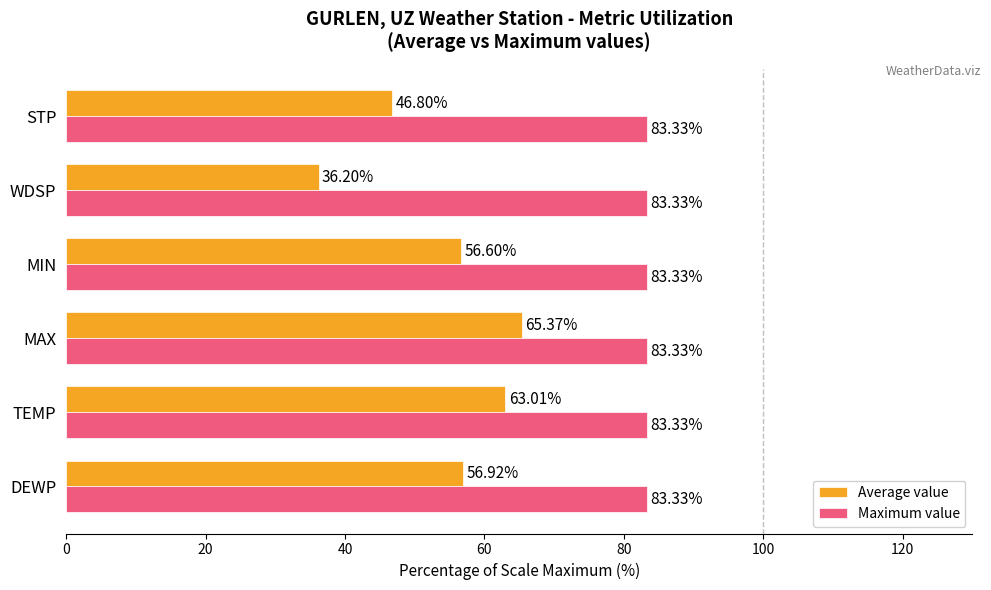

Which series has the largest range (max minus min)?

Average value